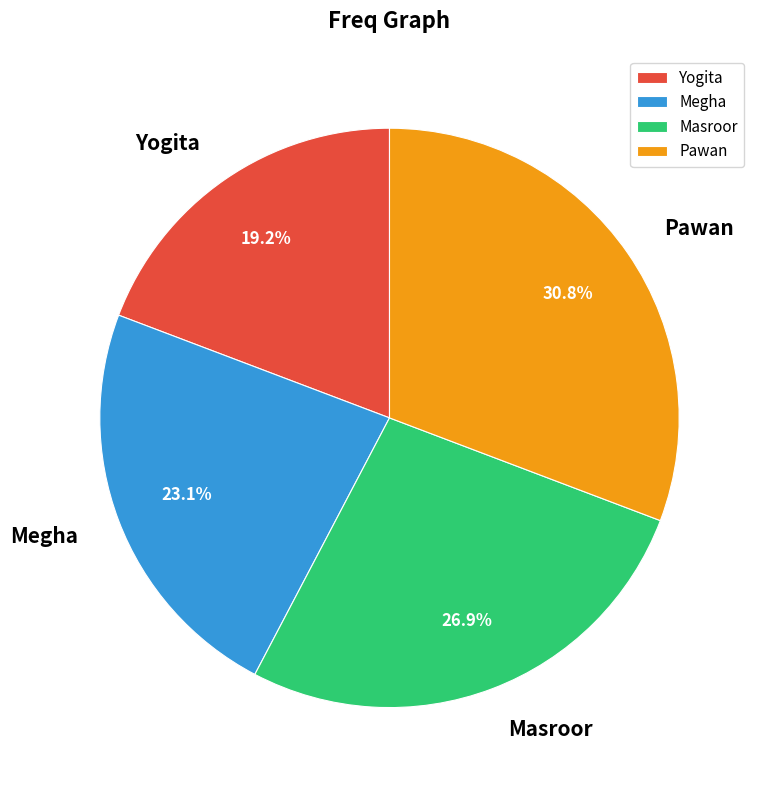

The Yogita slice represents 7% of the pie. True or false?

False